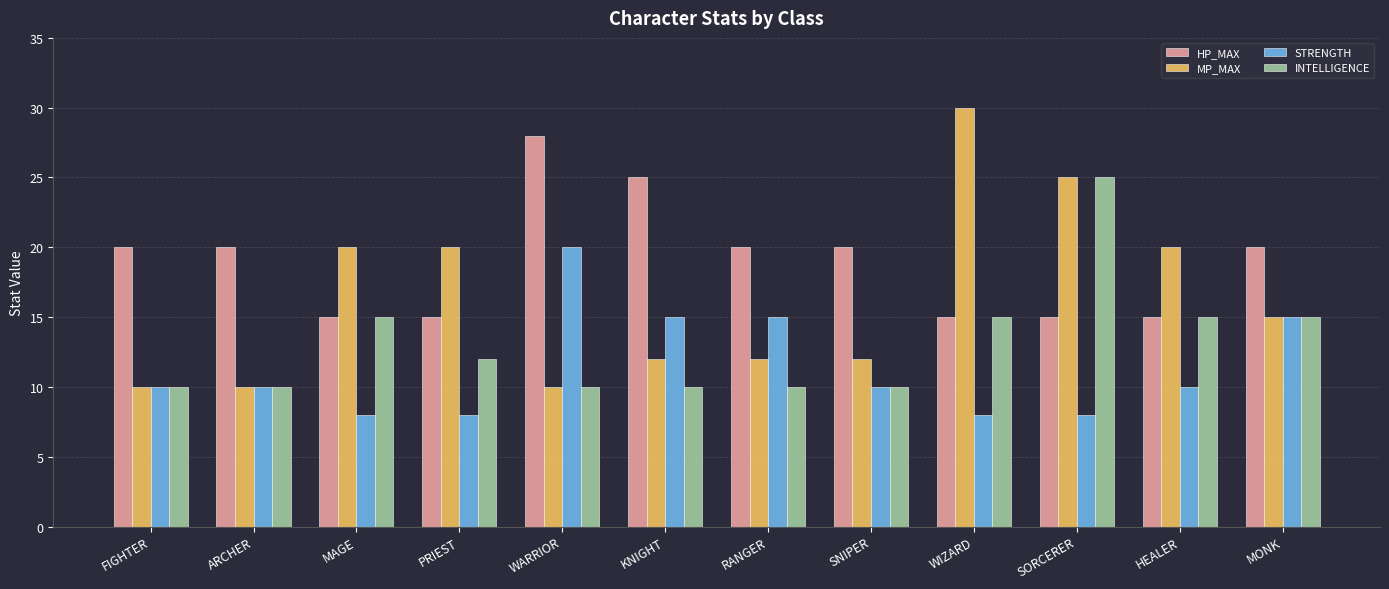

Read the STRENGTH value at RANGER.

15